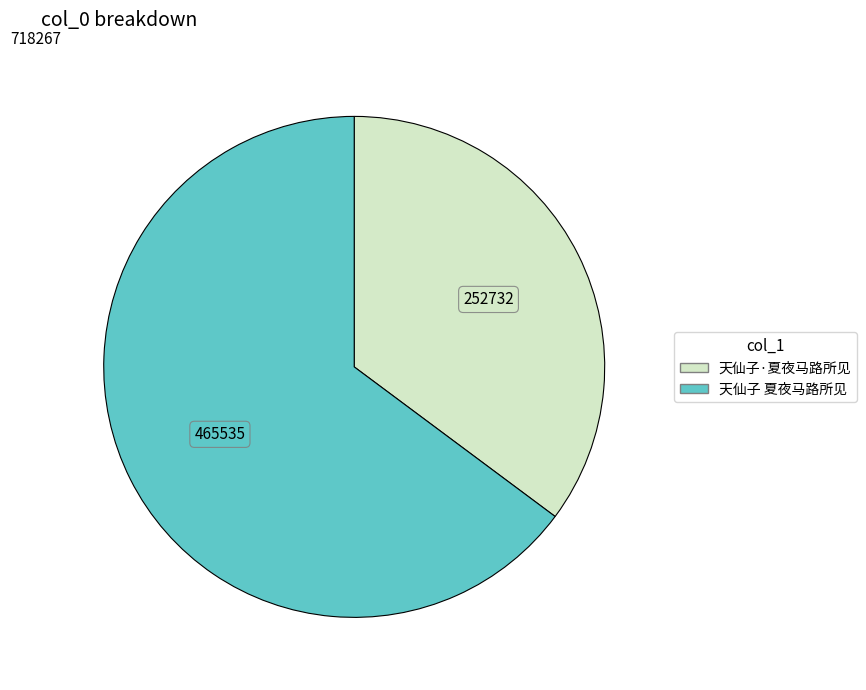

Which category accounts for the majority?

天仙子 夏夜马路所见